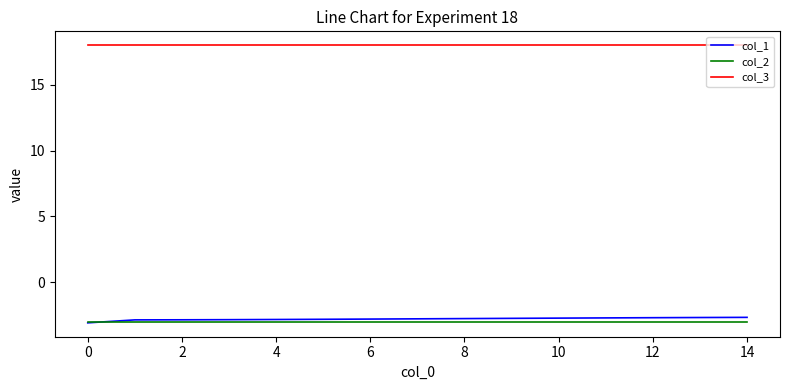

True or false: col_3 and col_1 cross at least once.

False